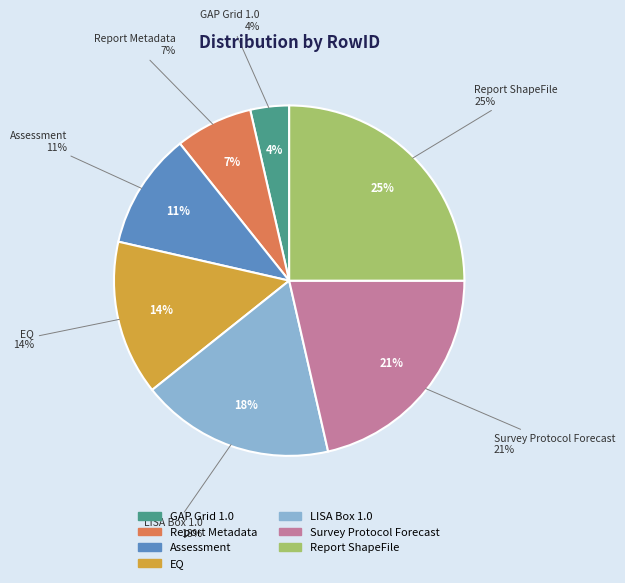

The LISA Box 1.0 slice represents 18% of the pie. True or false?

True